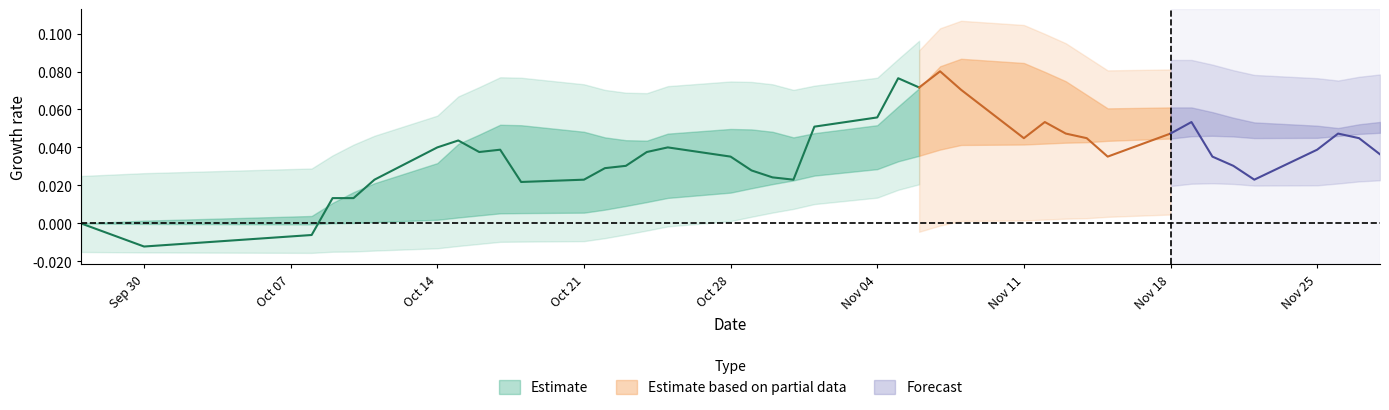

The ma20 series shows 3.6 at 14. True or false?

False